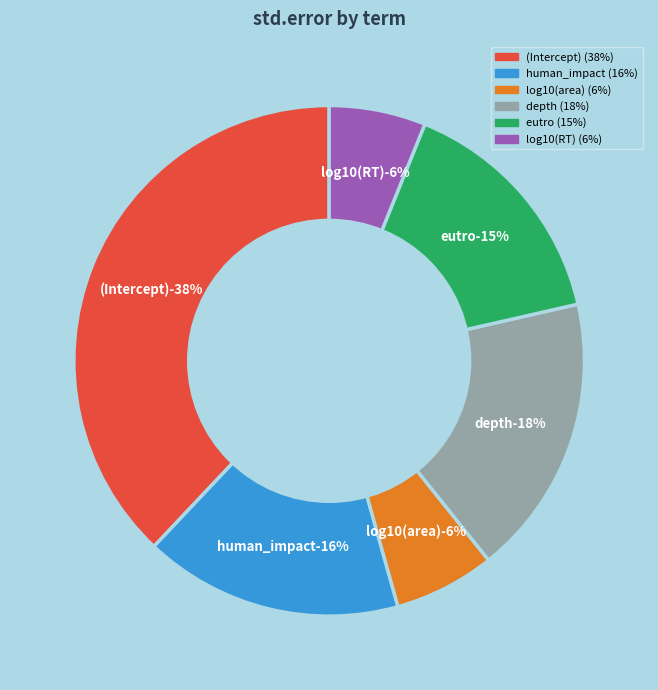

Which category has the smallest portion of the pie?

log10(RT)